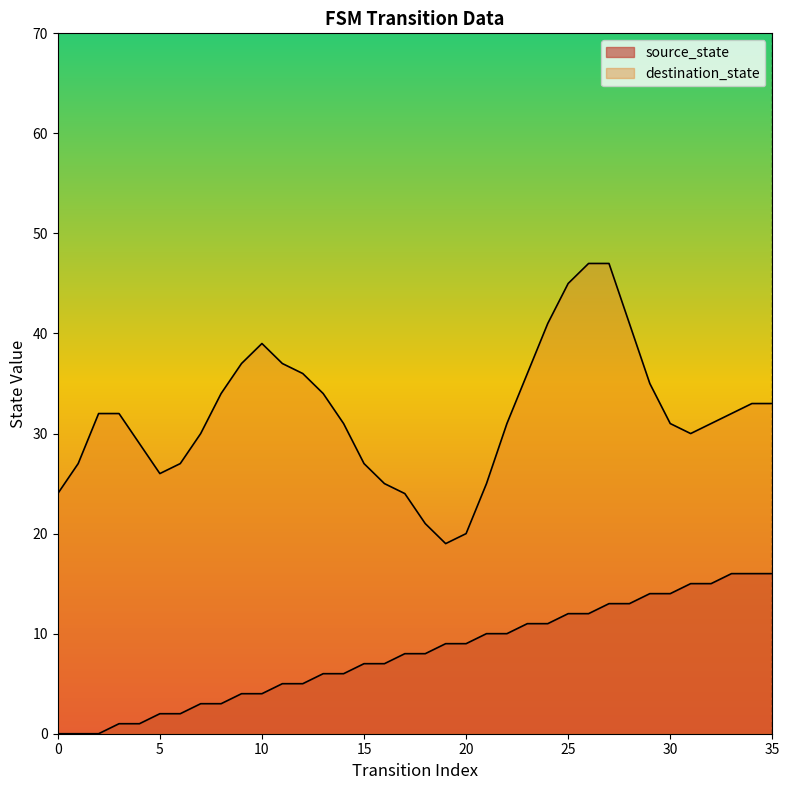

List the labels in order of value, smallest first.

0, 1, 2, 3, 4, 5, 6, 7, 8, 9, 10, 11, 12, 13, 14, 15, 16, 17, 18, 19, 20, 21, 22, 23, 24, 25, 26, 27, 28, 29, 30, 31, 32, 33, 34, 35